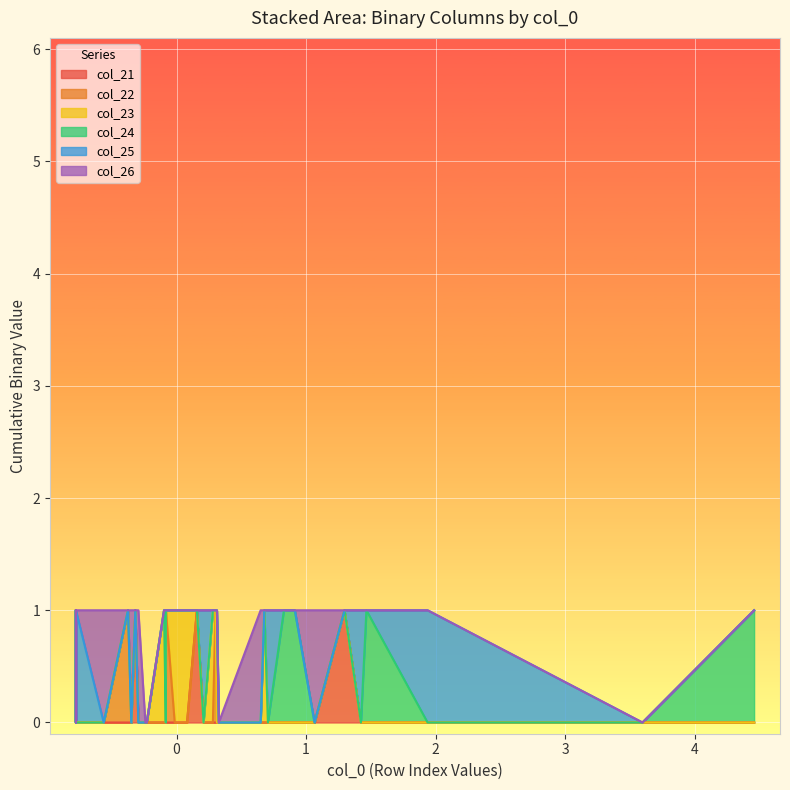

What are all the series names shown in the legend?

col_21, col_22, col_23, col_24, col_25, col_26